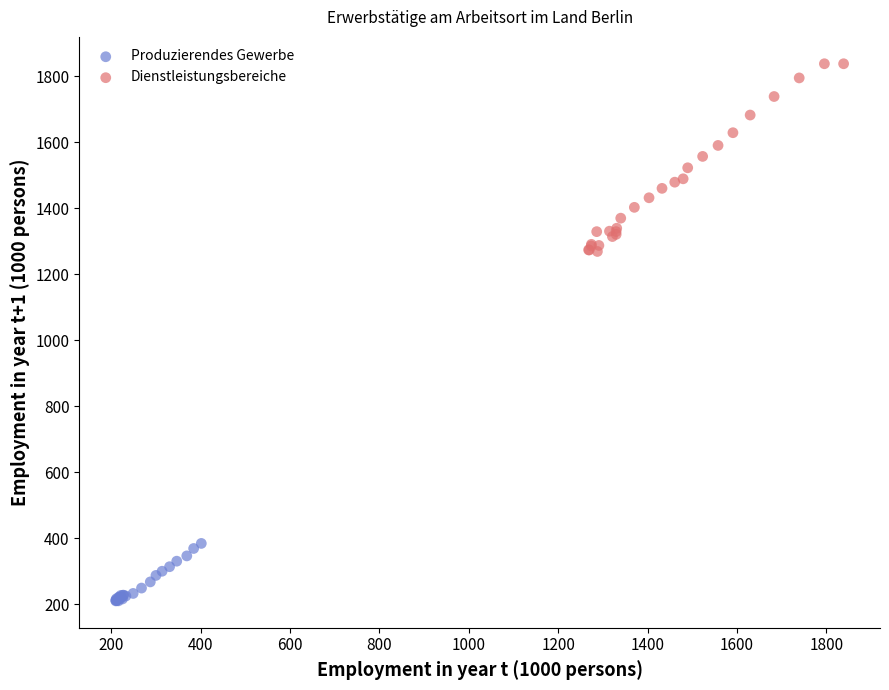

Which series has the largest Y range (max minus min)?

Dienstleistungsbereiche